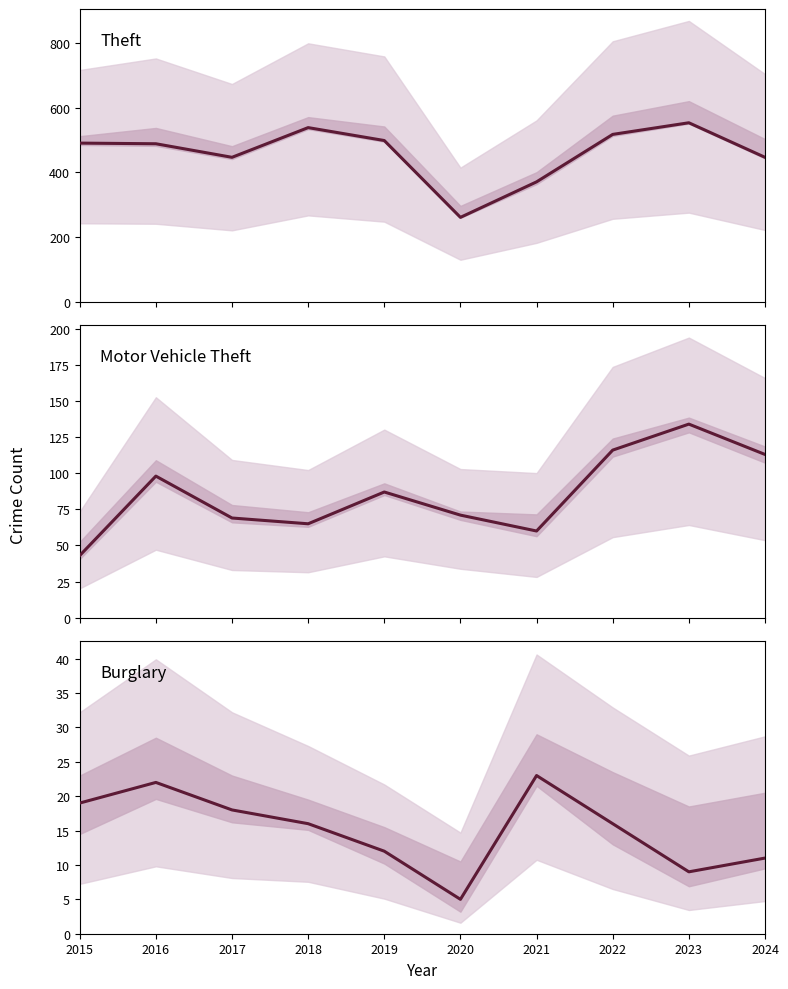

Count the number of data series in this chart.

3